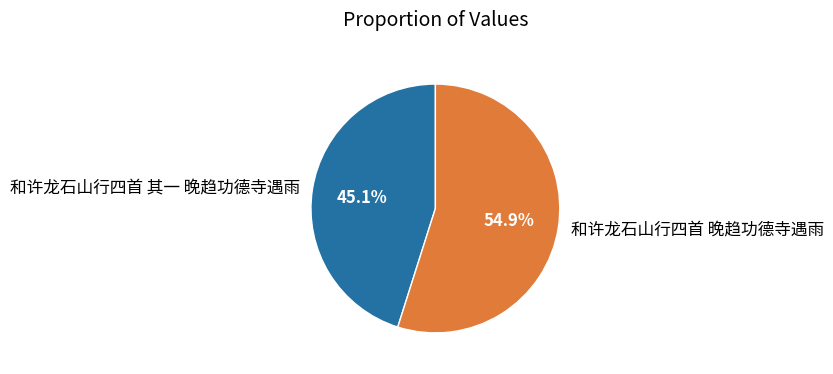

Count the number of slices in the pie.

2